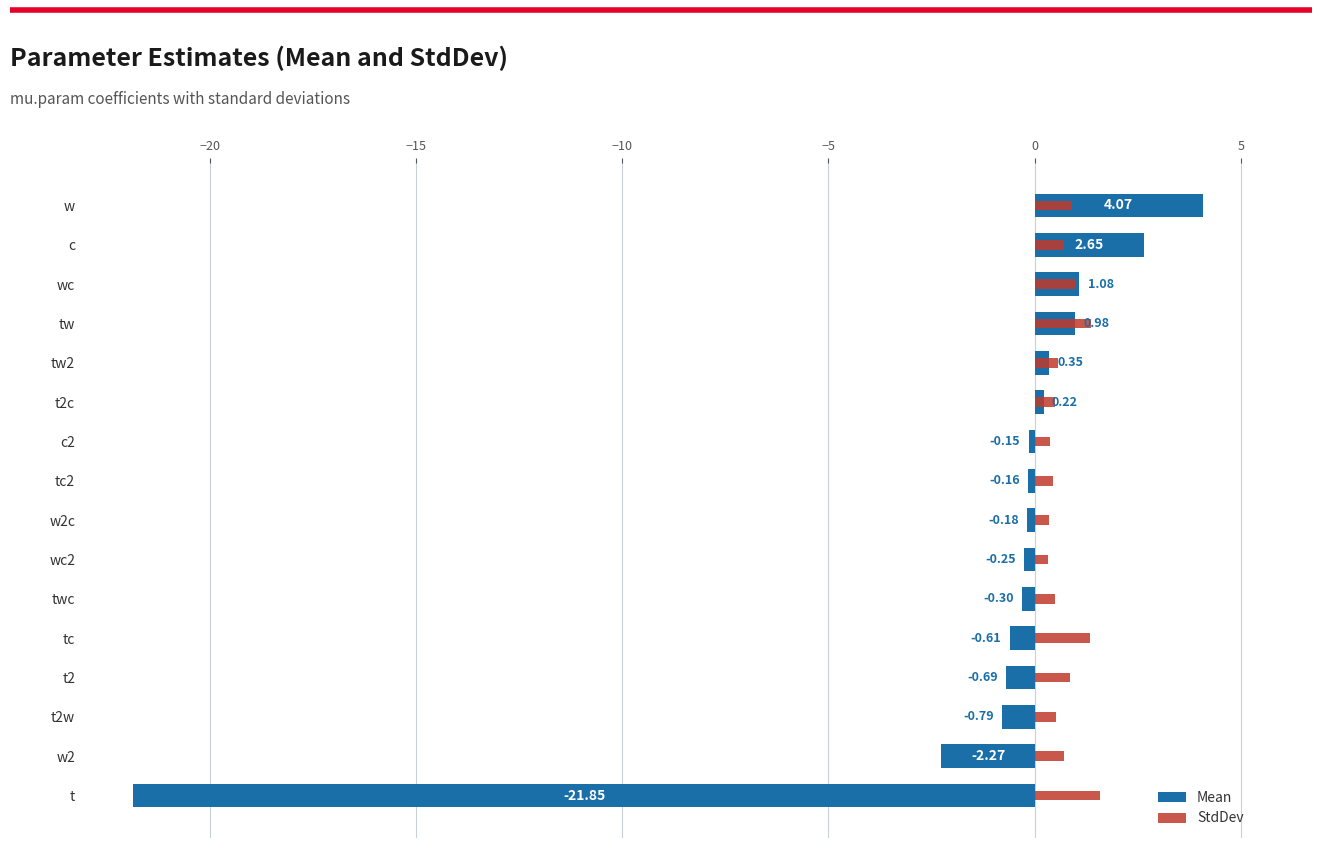

The value of Mean at w2 is -2.3. True or false?

True